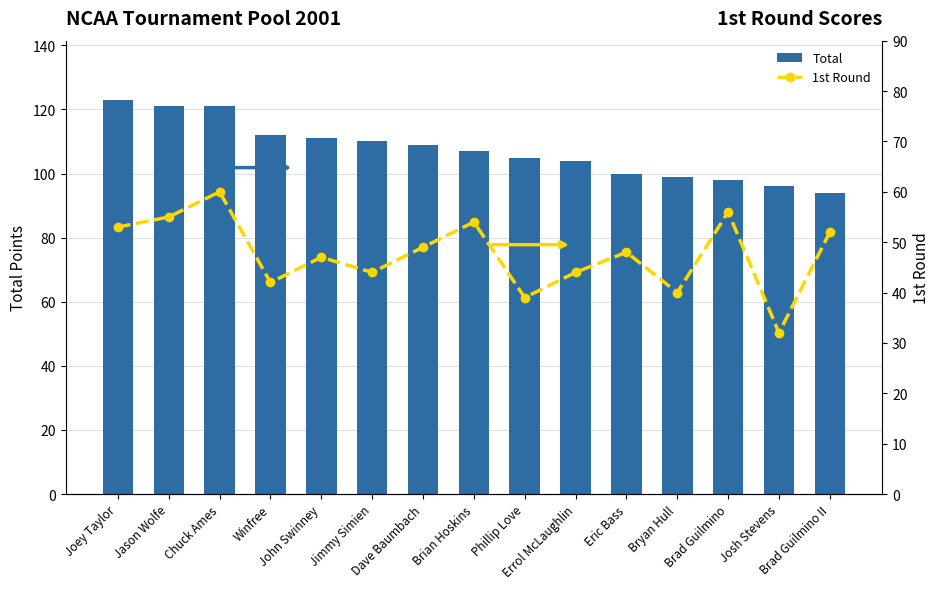

What is the difference between the maximum and second lowest values in the 1st Round series?

21